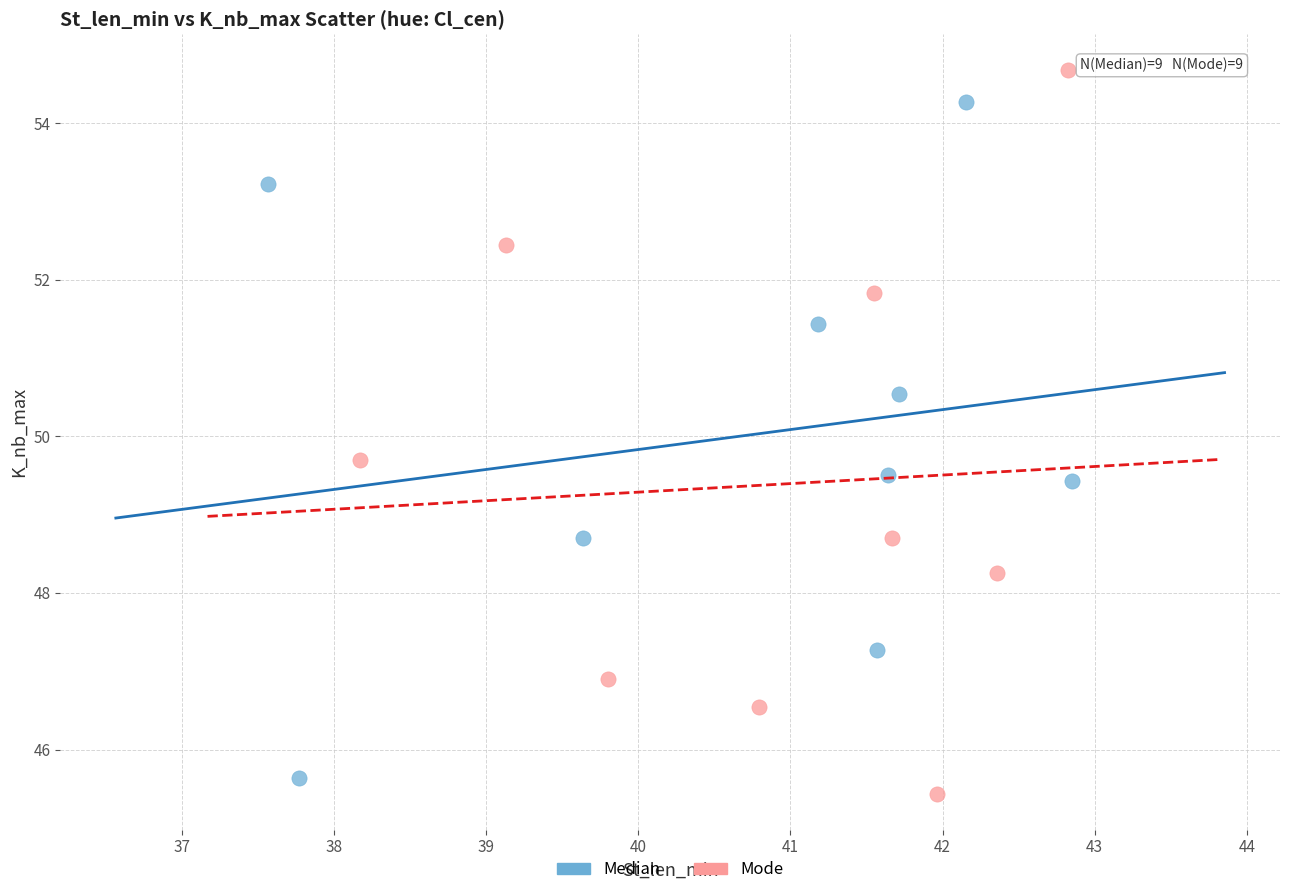

Which series contains the highest Y value?

Mode